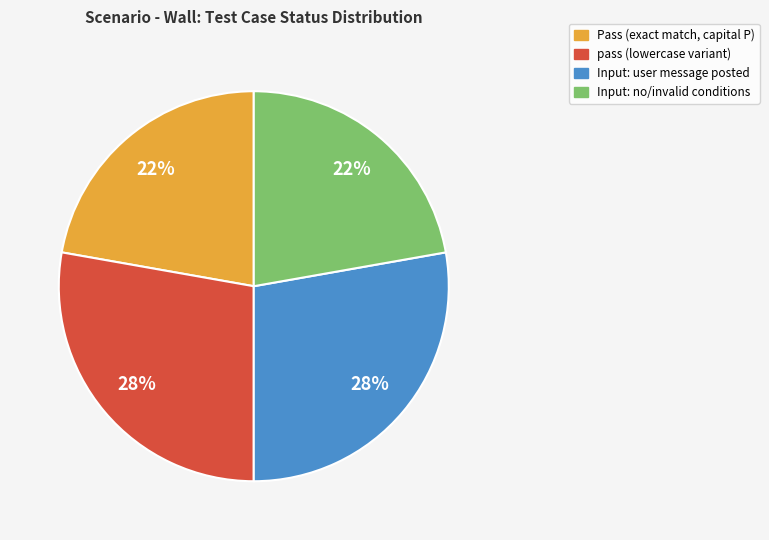

What is the ratio of the value at pass (lowercase variant) to the value at Pass (exact match, capital P)?

1.3